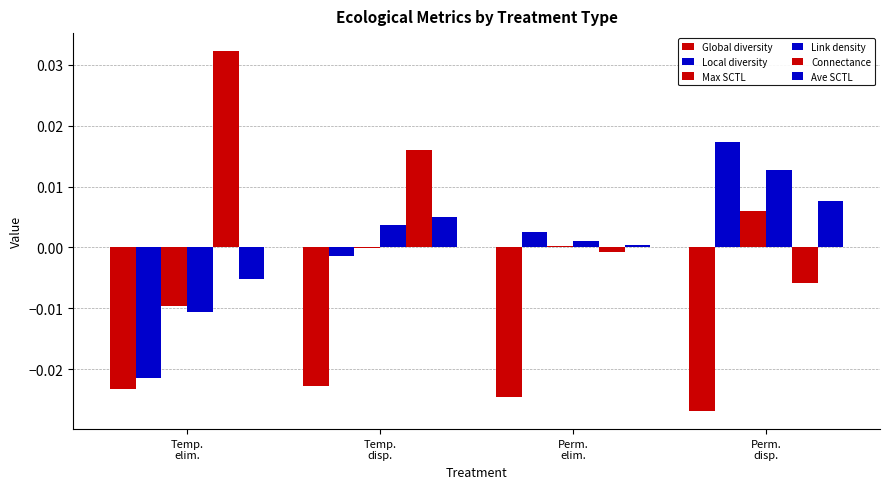

How many values in Ave SCTL are above zero?

3